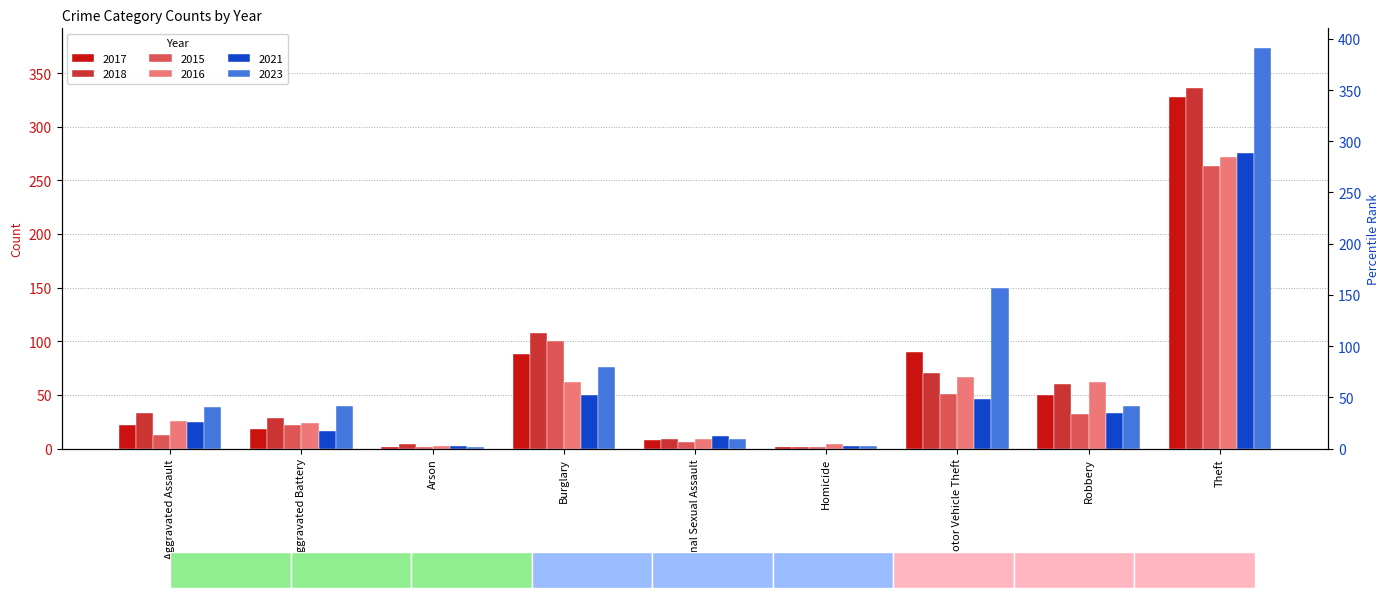

What are all the series names shown in the legend?

2017, 2018, 2015, 2016, 2021, 2023